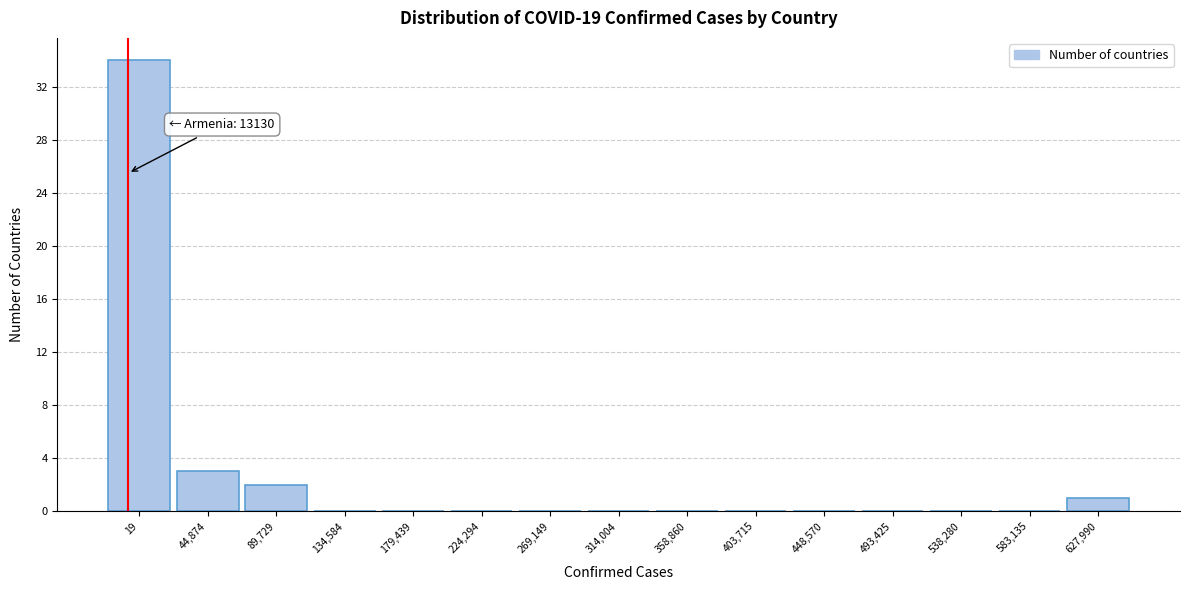

Reading right to left, what are all the values shown in this chart?

627,990=1	583,135=0	538,280=0	493,425=0	448,570=0	403,715=0	358,860=0	314,004=0	269,149=0	224,294=0	179,439=0	134,584=0	89,729=2	44,874=3	19=34